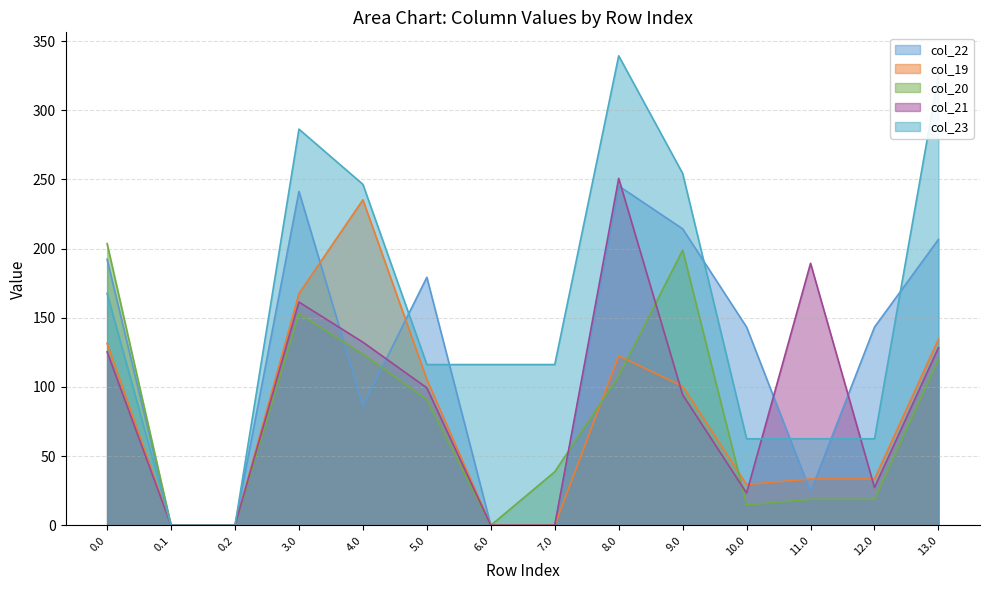

How many categories are shown in the chart?

14